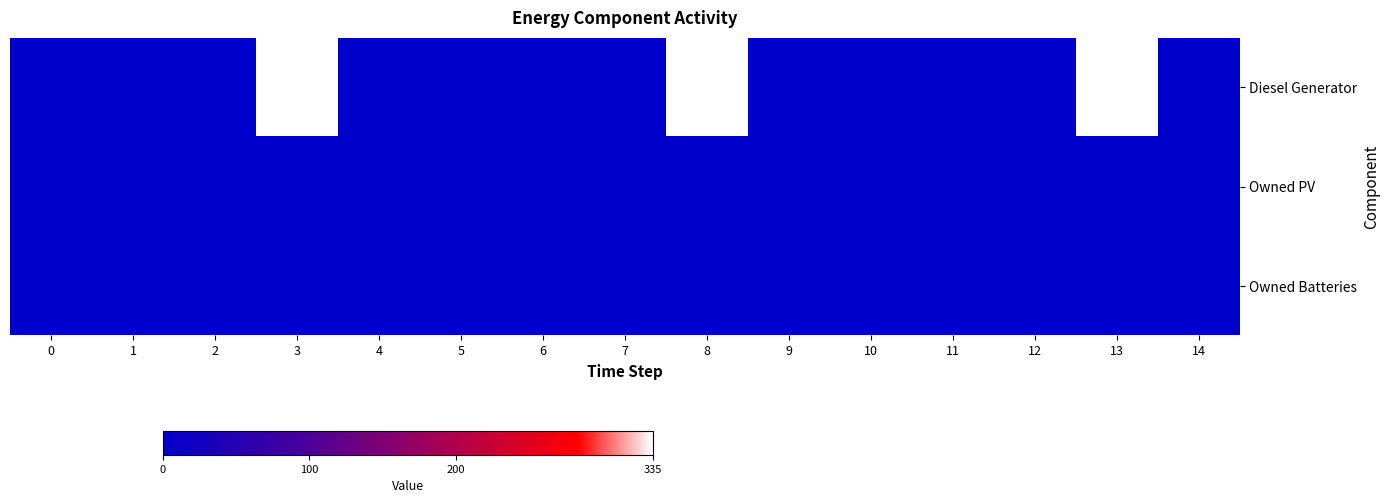

Rank the series at 7 from lowest to highest value.

Owned PV, Owned Batteries, Diesel Generator